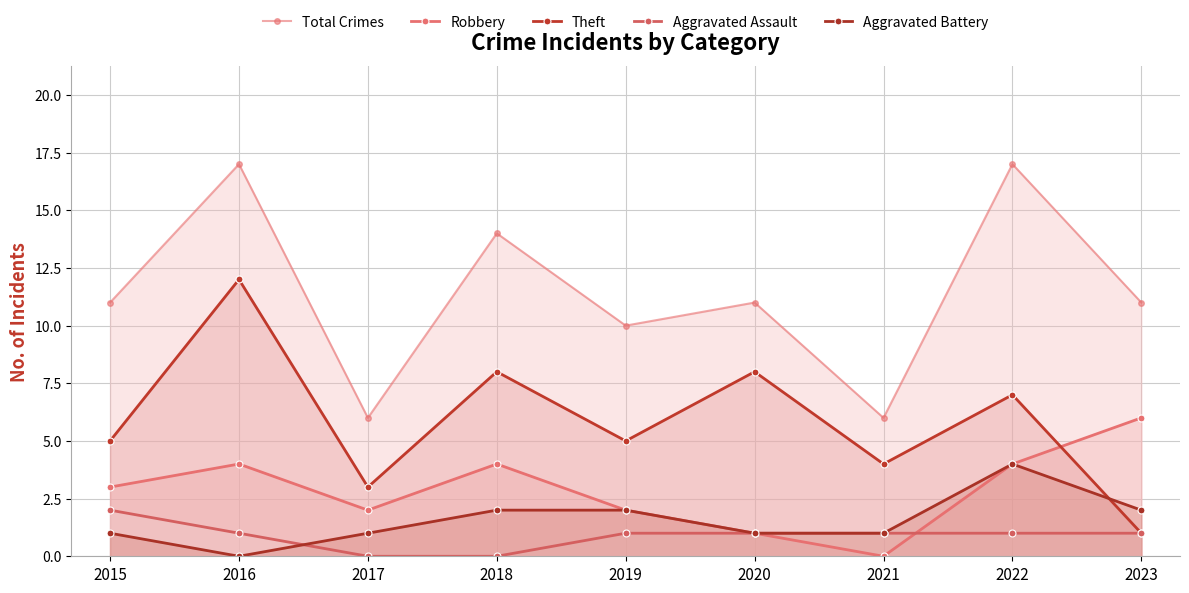

True or false: Total Crimes has more than 0 interior local peaks.

True